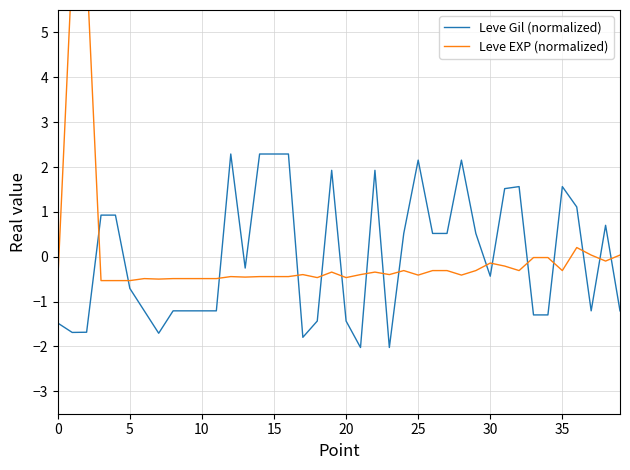

How many interior local valleys does the Leve EXP (normalized) series have?

10